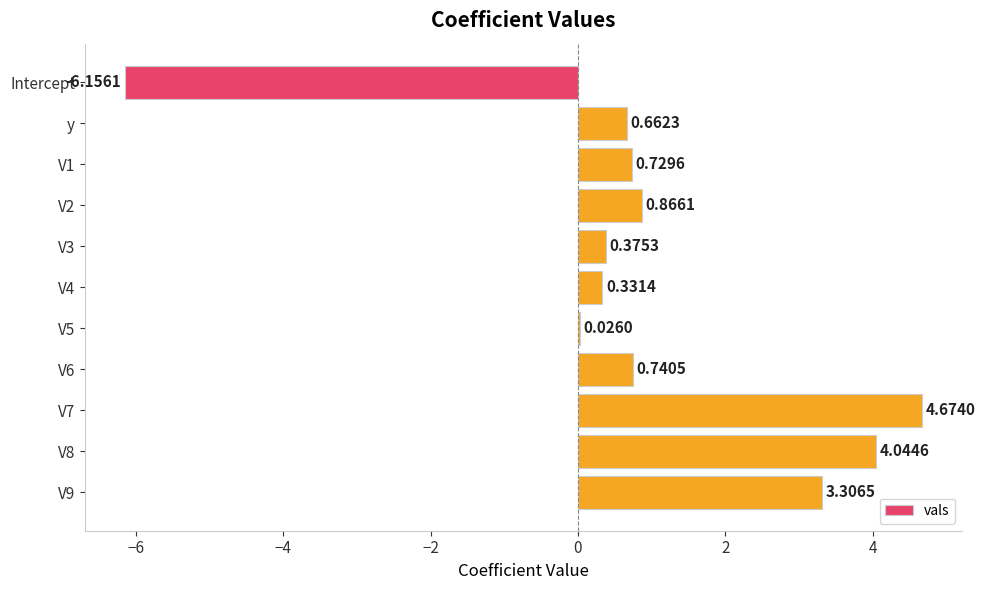

Between V3 and Intercept, which is larger?

V3